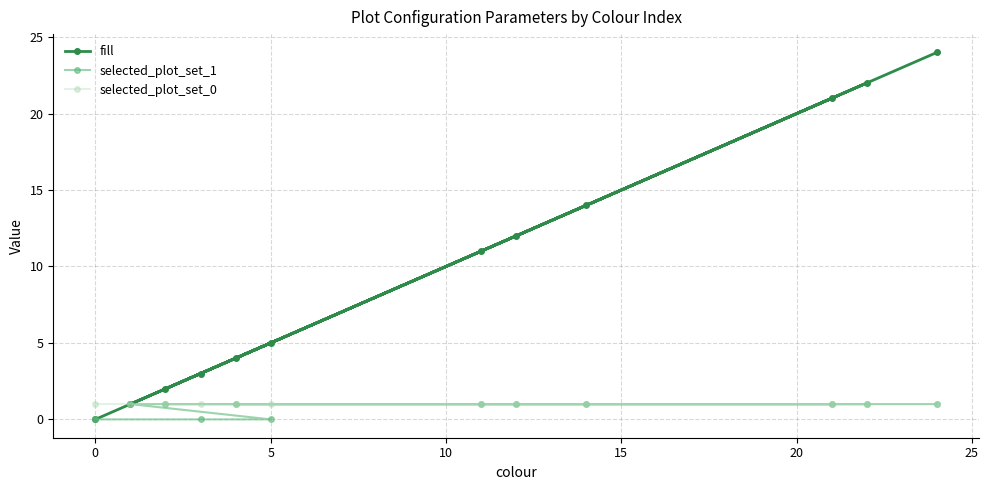

Which series has the widest spread of values?

fill